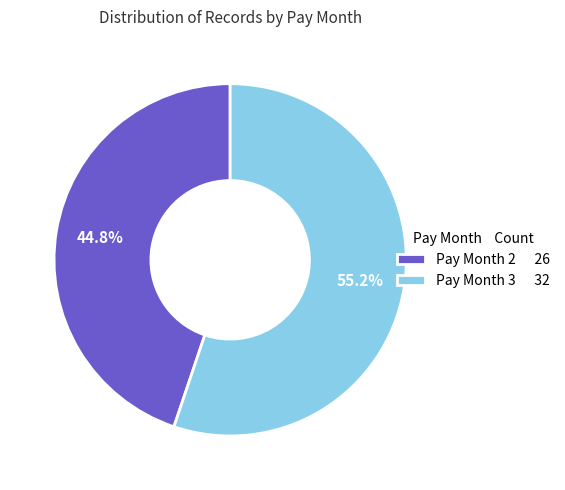

What is the total percentage of Pay Month 3 32 and Pay Month 2 26?

100.0%